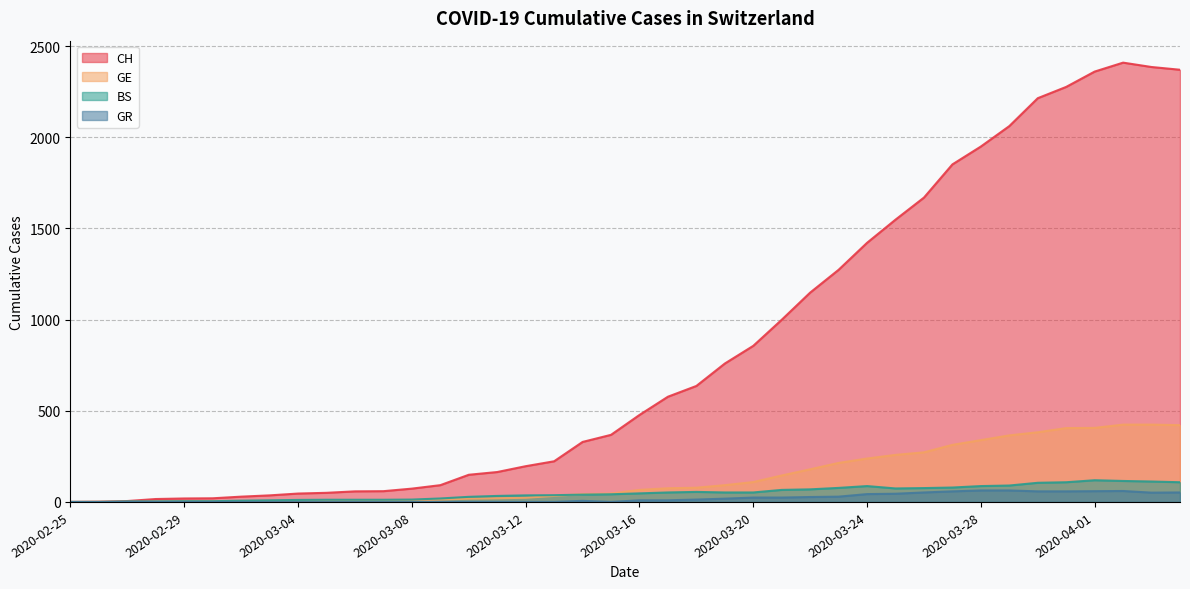

Reading left to right, transcribe all the data shown in this chart.

CH: 0	1	5	16	19	20	29	36	46	50	58	59	73	92	149	164	196	223	329	368	477	577	636	759	856	999	1148	1273	1421	1548	1669	1851	1949	2061	2214	2276	2360	2409	2385	2370
GE: 0	1	1	2	3	3	3	4	4	5	7	7	9	13	18	20	23	33	43	46	66	75	78	92	109	145	179	214	238	258	272	313	339	365	382	405	406	424	424	421
BS: 0	0	3	3	4	4	7	9	11	12	12	12	13	19	28	33	36	37	40	42	47	52	55	52	52	66	69	77	87	74	76	79	87	90	105	108	119	115	112	108
GR: 0	0	0	0	0	0	0	0	0	0	0	0	0	0	0	0	0	0	6	0	9	9	13	18	24	24	27	29	43	45	52	58	63	63	58	58	59	60	51	52